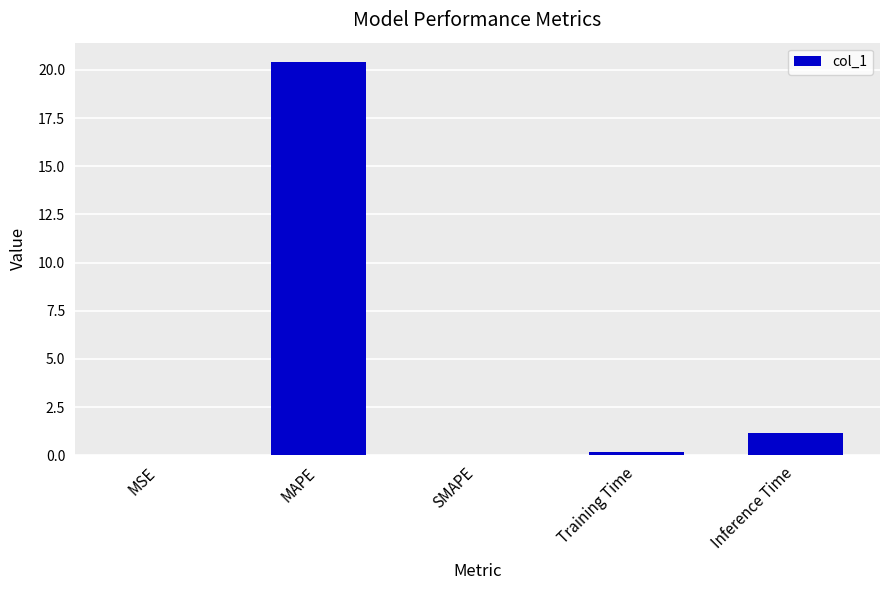

Where is the data nearest to the value 10?

Inference Time